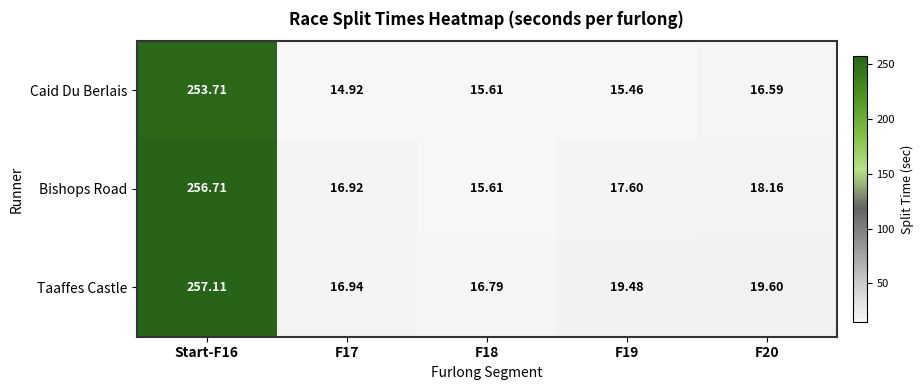

At which category is the sum across all series the highest?

Start-F16